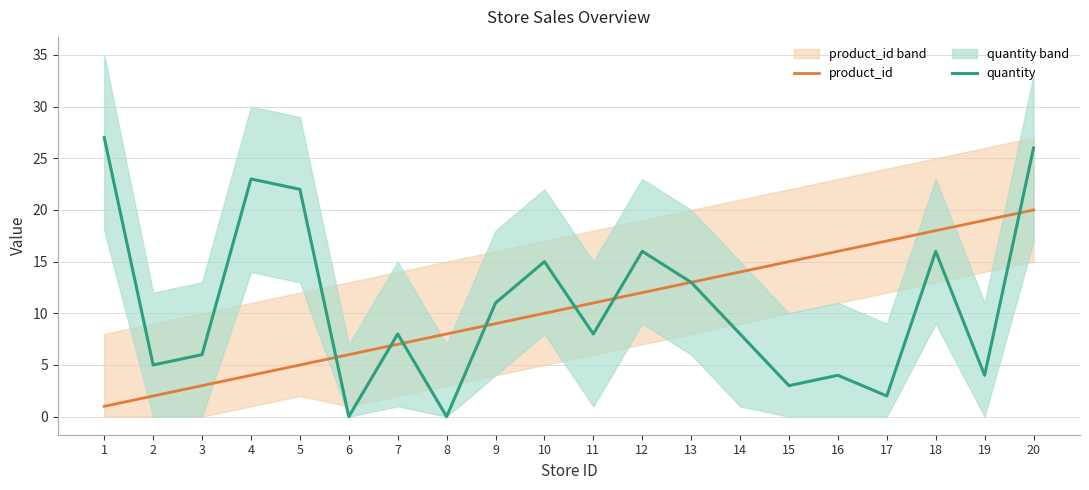

Is this an area chart (filled region under the line)?

No